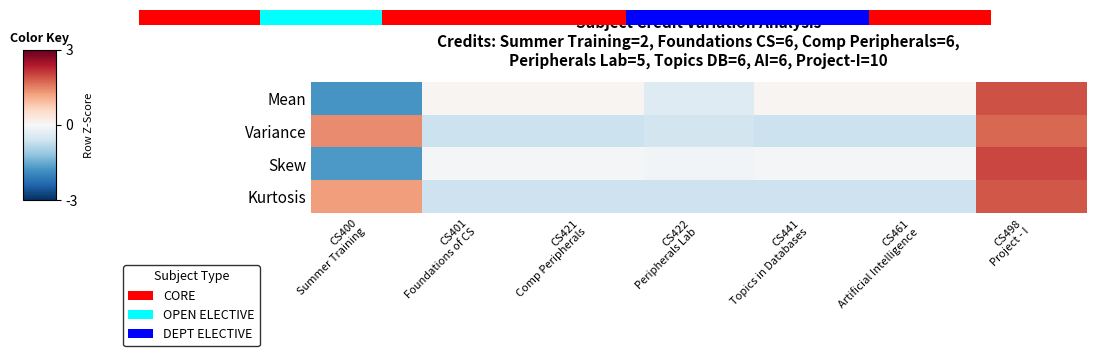

Which series has the widest spread of values?

Skew